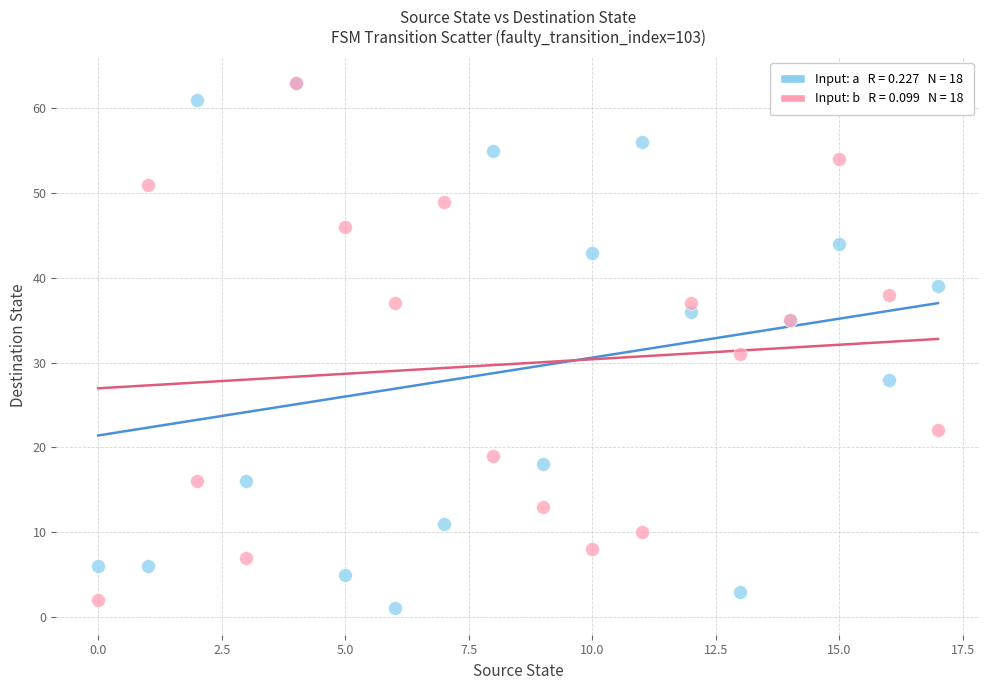

Across all series, what Y value is closest to 32?

31